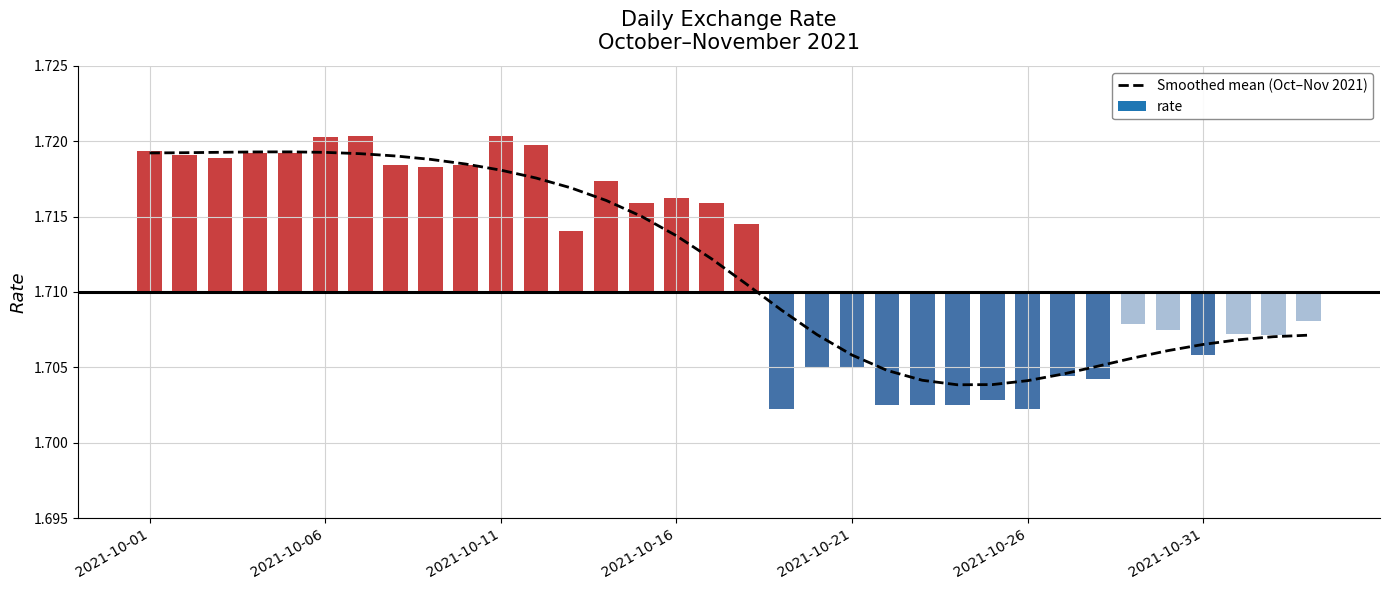

What is the greatest value displayed?

1.7